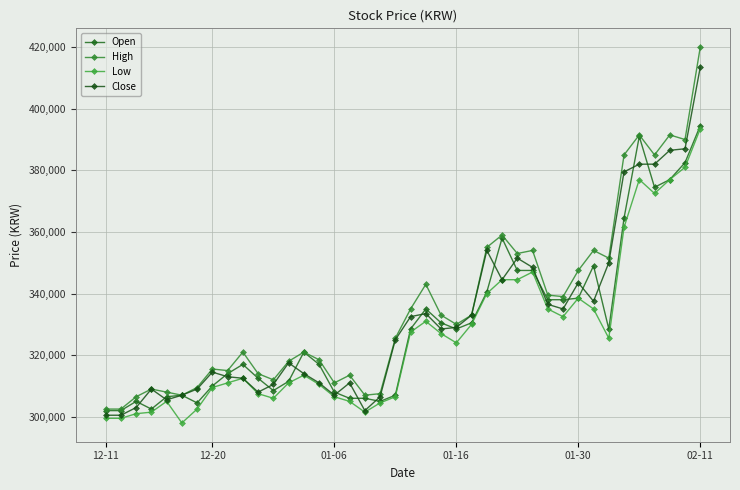

Count the number of data series in this chart.

4